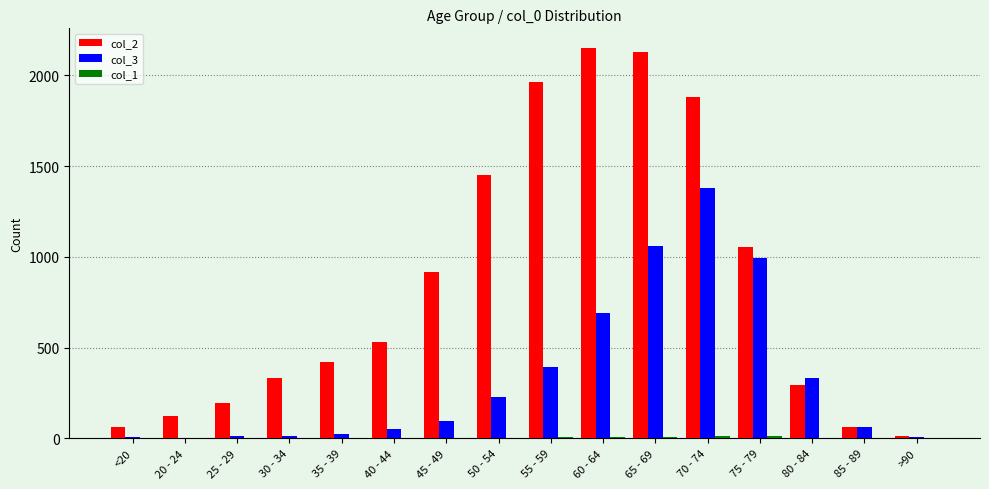

Which series has the largest total across all categories?

col_2